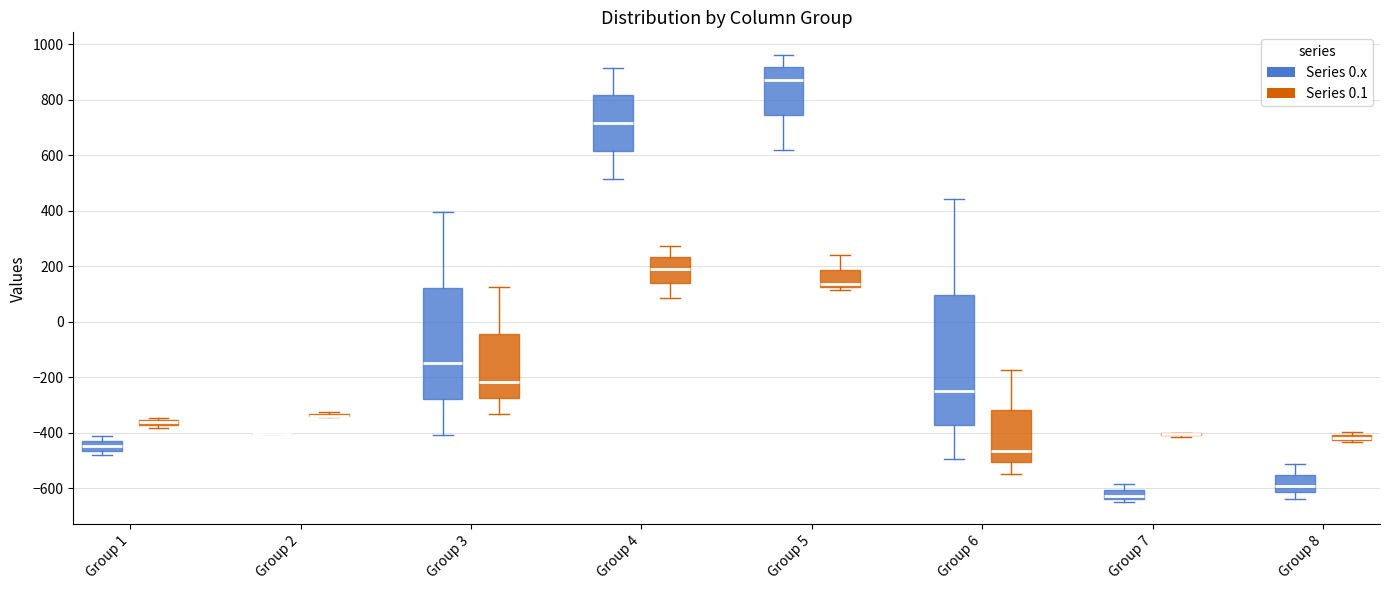

Where does the lower whisker of the box for Group 8 (Series 0.x) end on the y-axis? The values are not printed on the chart, so give them approximately, as read against the axis.

-640